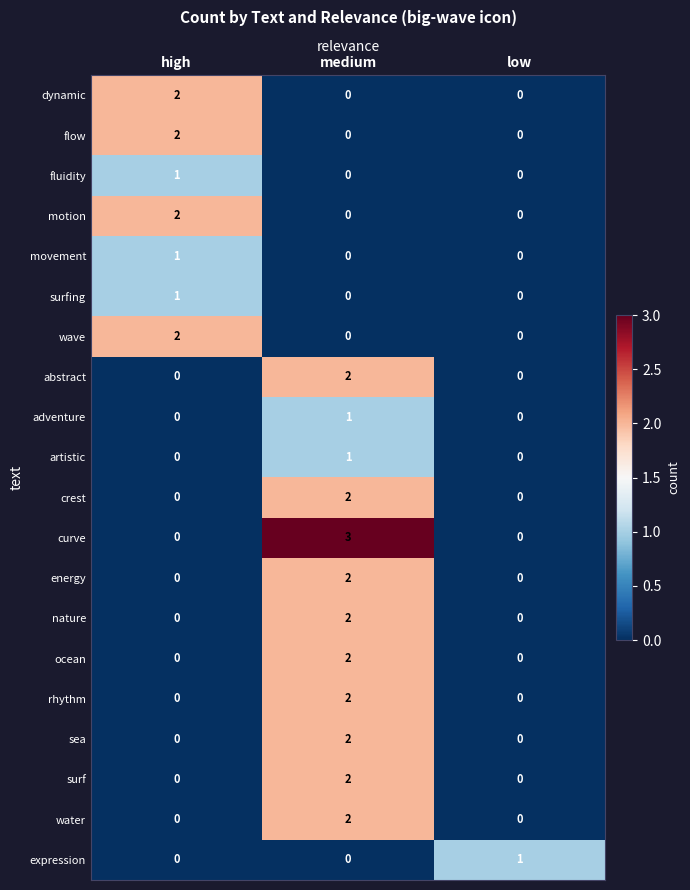

What is the spread (max minus min) of values at low?

1